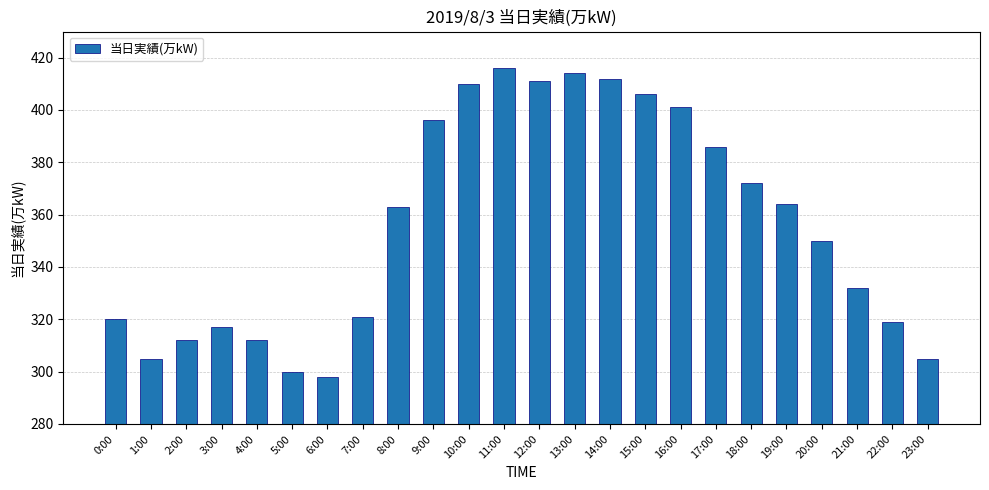

Reading left to right, what are all the values shown in this chart?

0:00=320	1:00=305	2:00=312	3:00=317	4:00=312	5:00=300	6:00=298	7:00=321	8:00=363	9:00=396	10:00=410	11:00=416	12:00=411	13:00=414	14:00=412	15:00=406	16:00=401	17:00=386	18:00=372	19:00=364	20:00=350	21:00=332	22:00=319	23:00=305